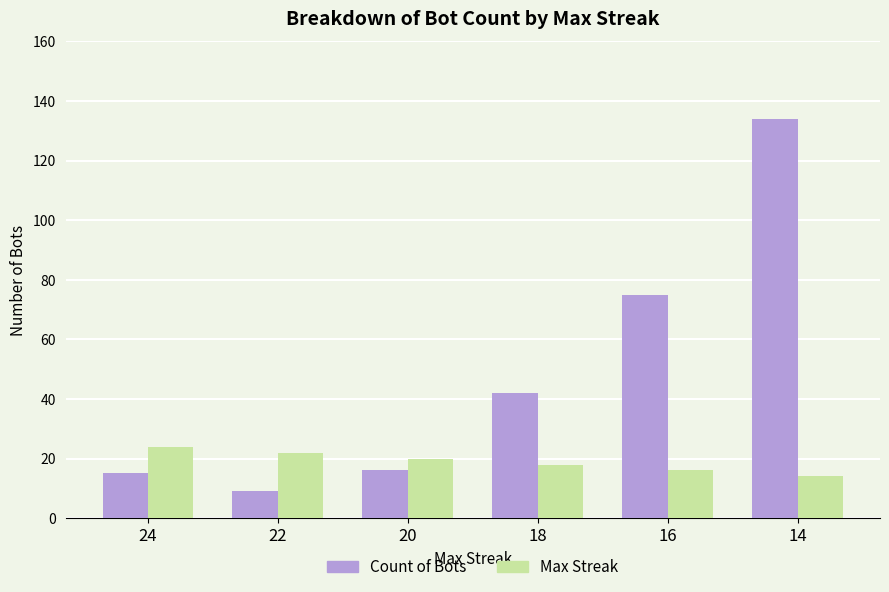

At which label does Max Streak first exceed 20?

24